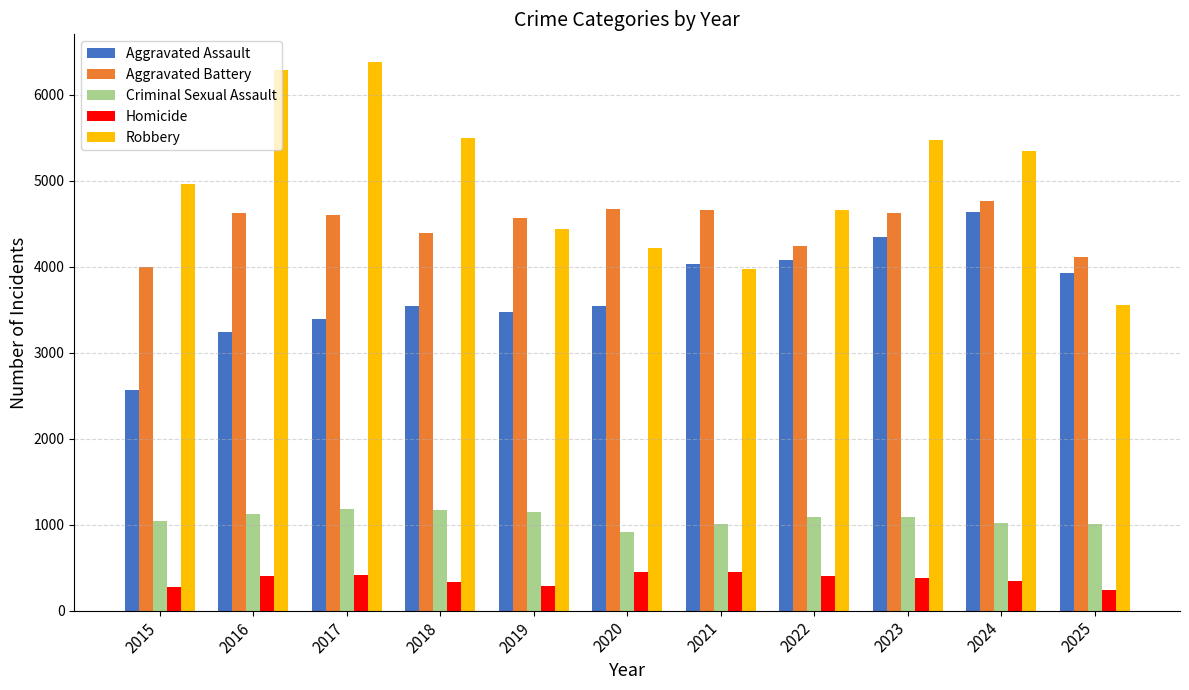

Is the value of Aggravated Battery at 2024 greater than the value of Aggravated Assault at 2024?

Yes